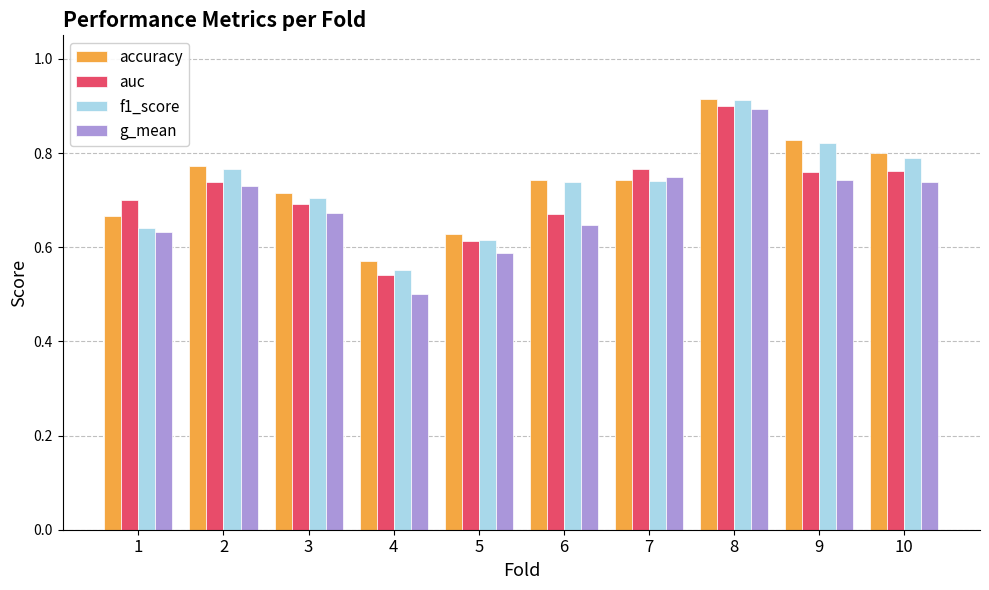

Which series has the largest range (max minus min)?

g_mean